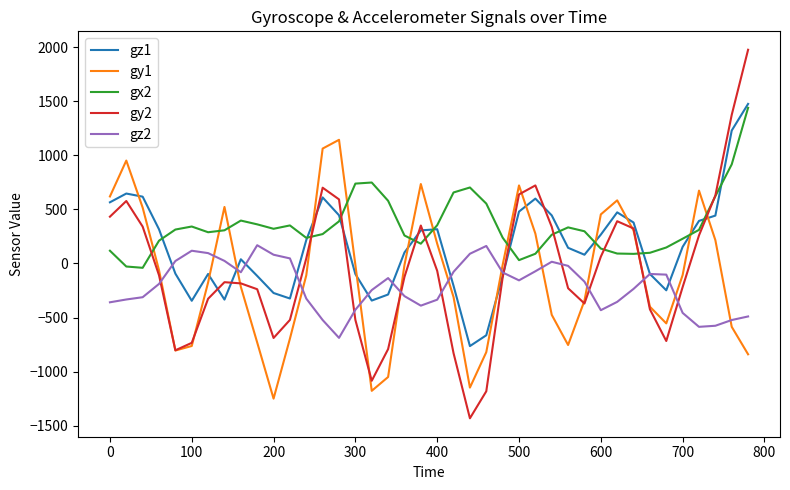

What is the minimum value for gy1?

-1250